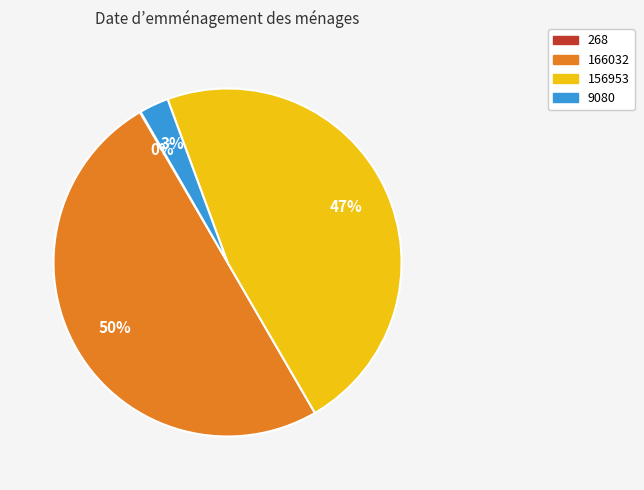

What is the largest slice in the pie chart?

166032